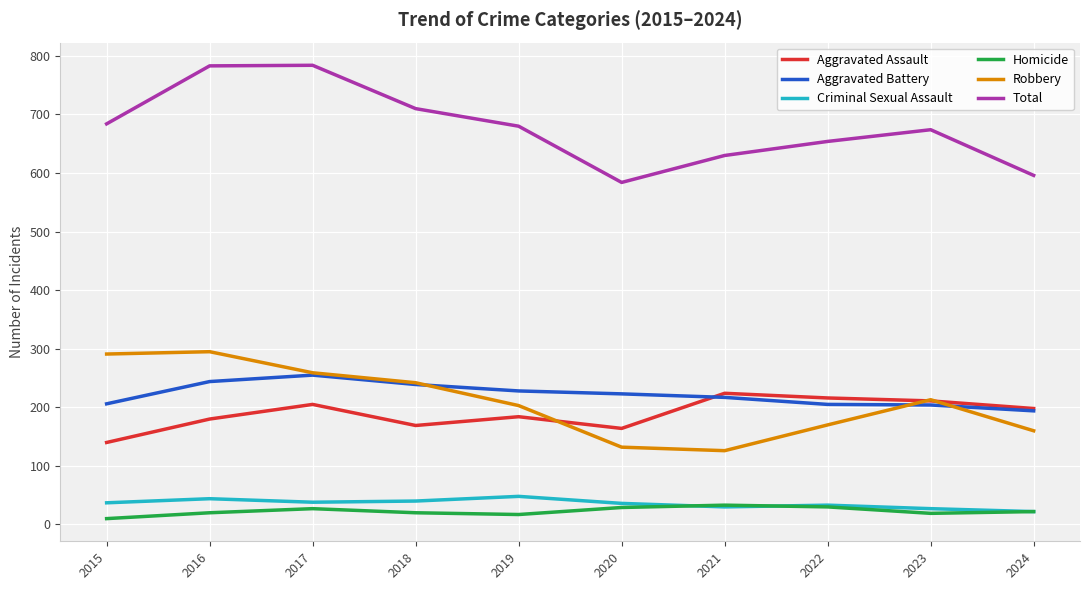

True or false: Aggravated Battery and Criminal Sexual Assault intersect in this chart.

False